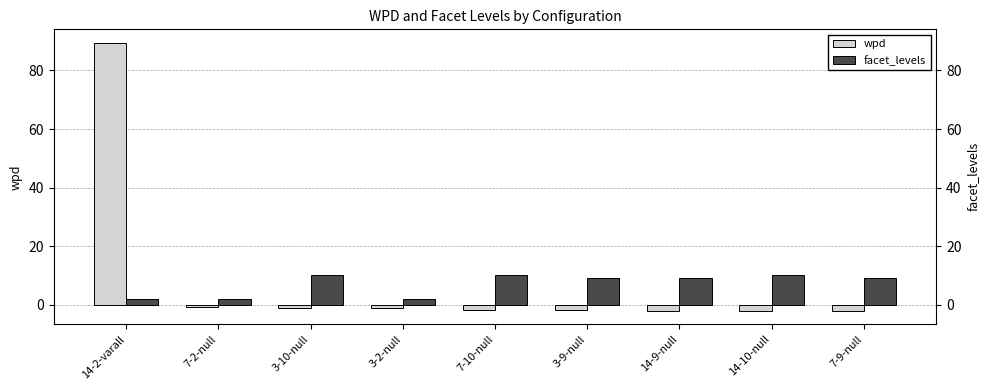

Rank the categories by facet_levels value from highest to lowest.

3-10-null, 7-10-null, 14-10-null, 3-9-null, 14-9-null, 7-9-null, 14-2-varall, 7-2-null, 3-2-null